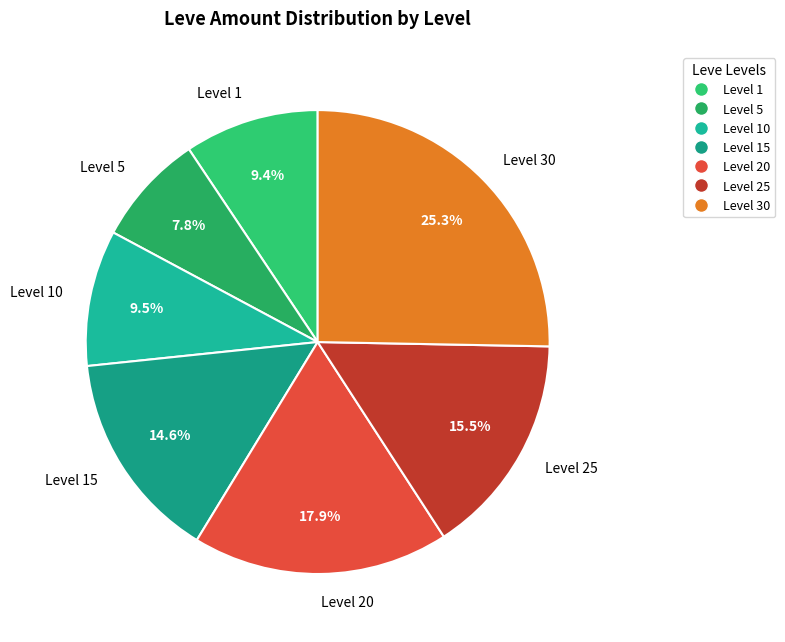

Does any single category account for the majority?

No